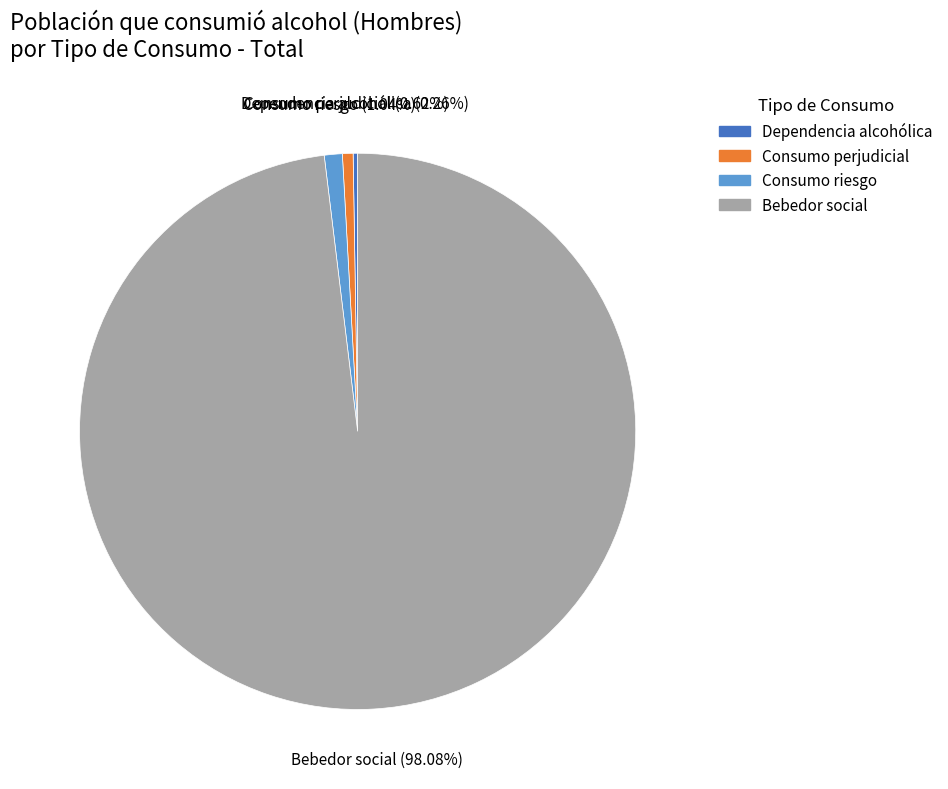

What is the largest slice in the pie chart?

Bebedor social